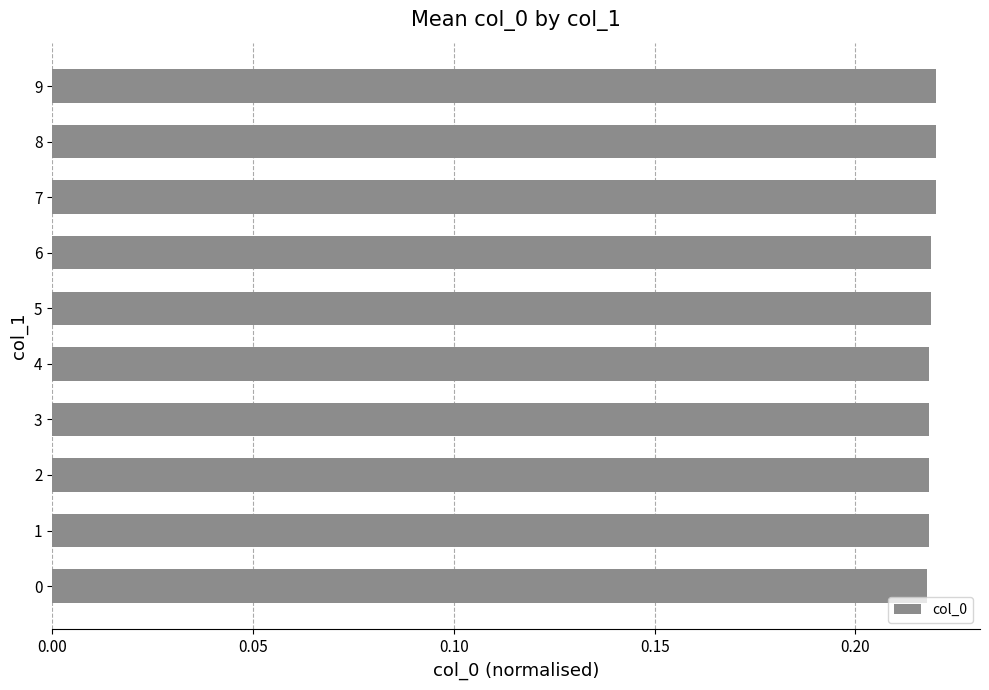

What is the sum of the values at 6 and 5?

0.4